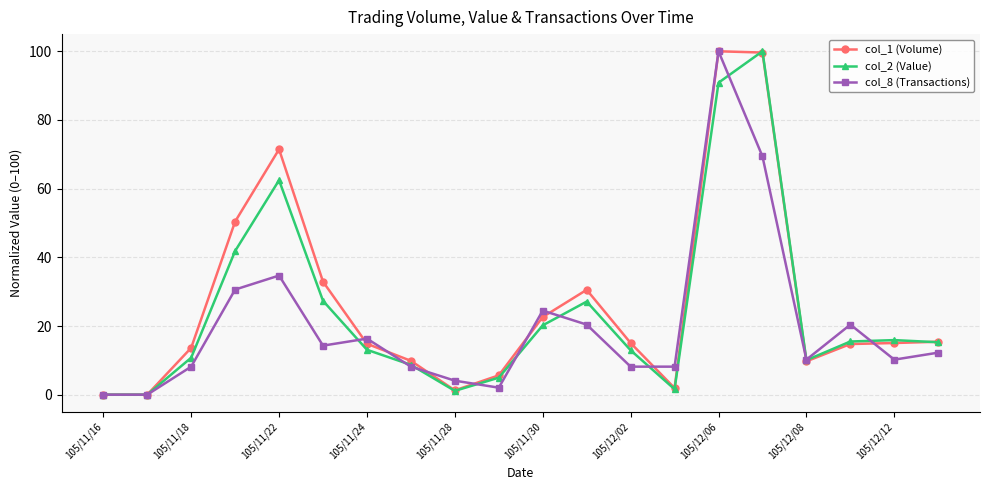

True or false: col_2 (Value) has more than 0 interior local peaks.

True